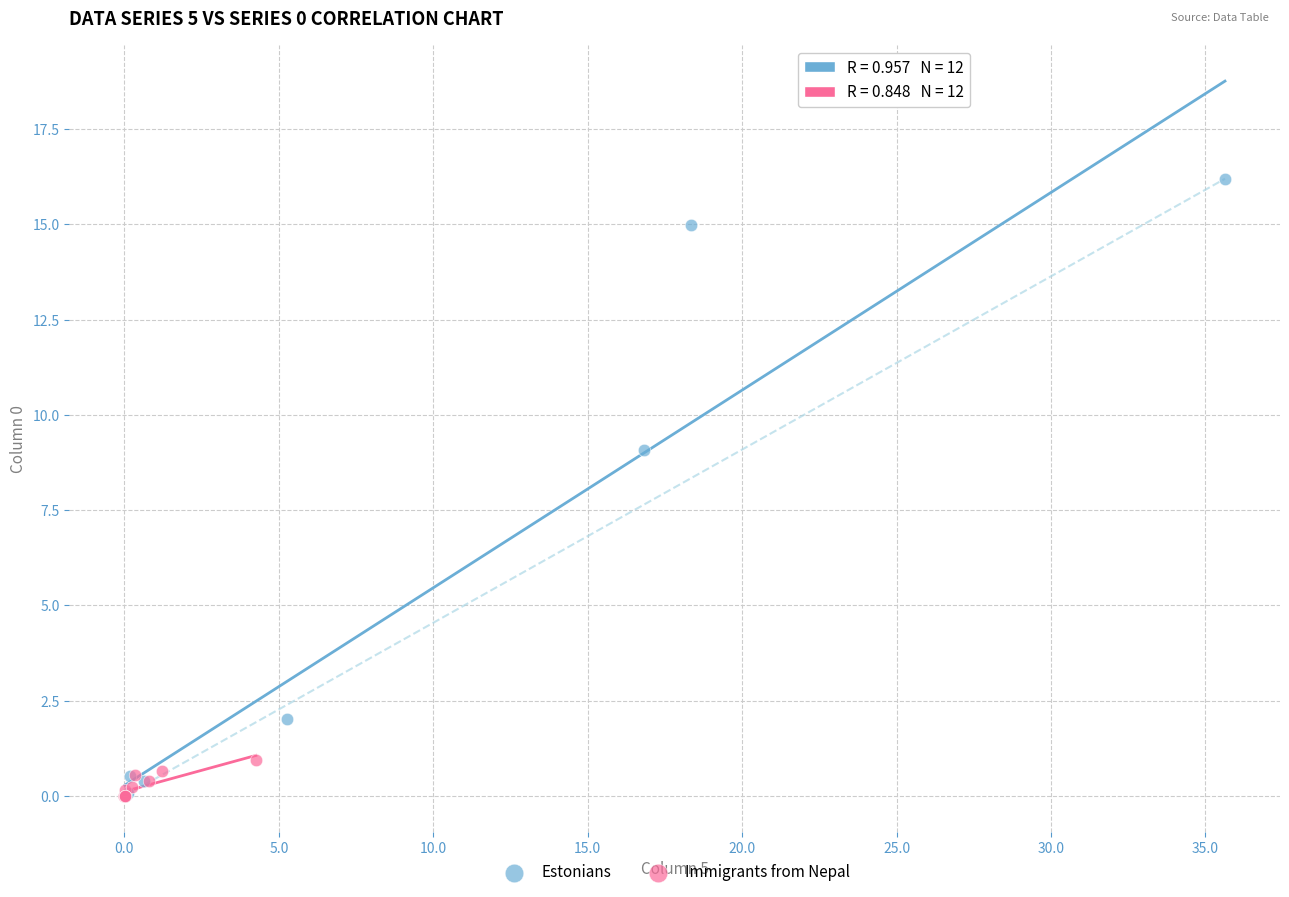

Which series contains the highest Y value?

Estonians